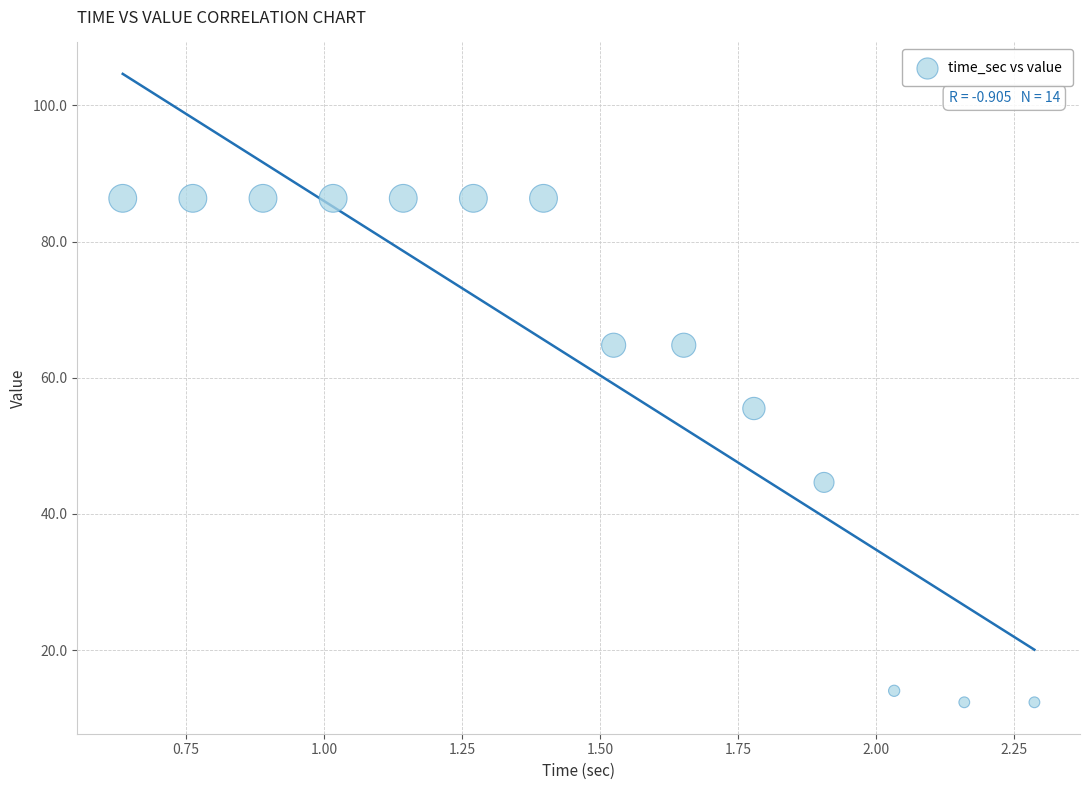

What is the range of Y values (max minus min)?

74.0